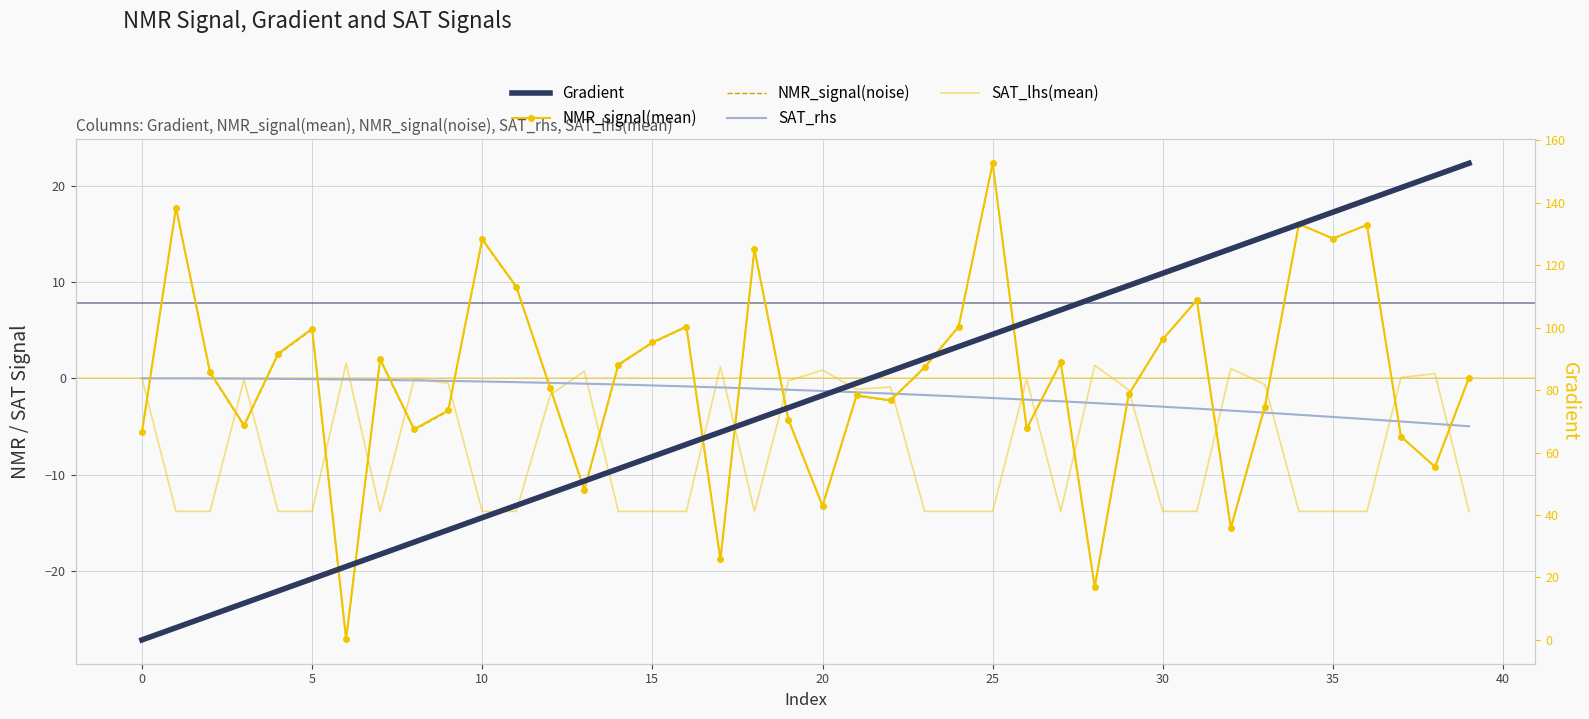

Between 32 and 34, which is larger?

34